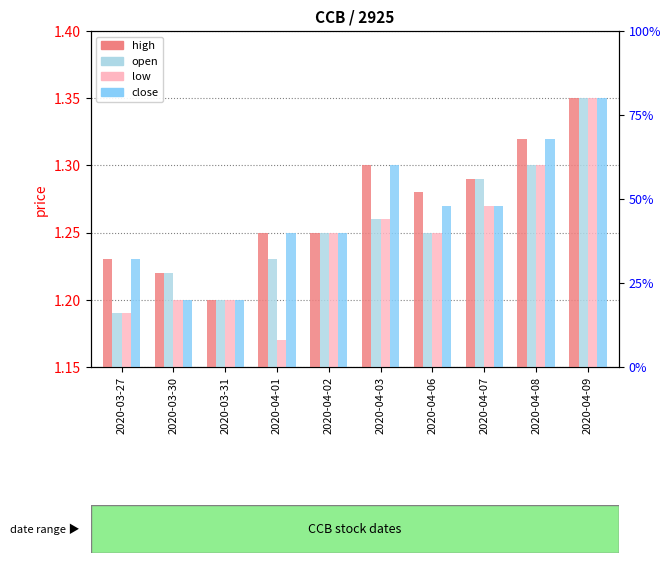

What is the difference between the maximum and minimum values in the low series?

0.2